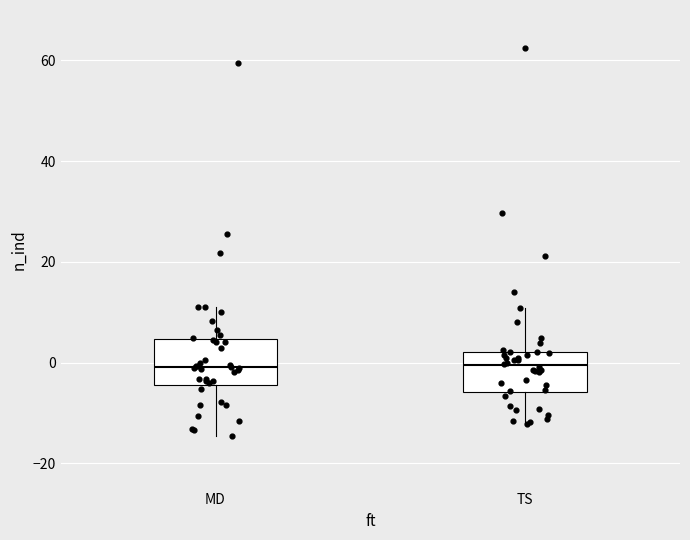

Reading left to right, transcribe this box plot: for each box, give where its median line is, the range the box spans, and where its two whiskers end, as read against the y-axis. The values are not printed on the chart, so give them approximately, as read against the axis.

MD: median 0, box -4 to 4, whiskers -14 to 12
TS: median 0, box -6 to 2, whiskers -12 to 10